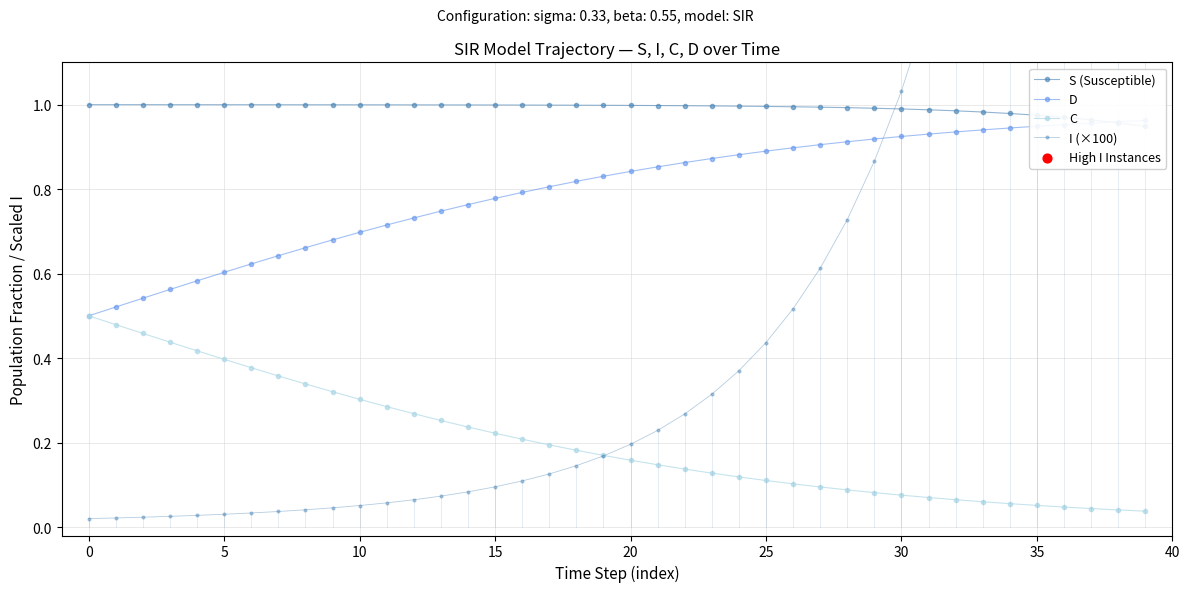

Which series reaches the maximum Y coordinate?

I